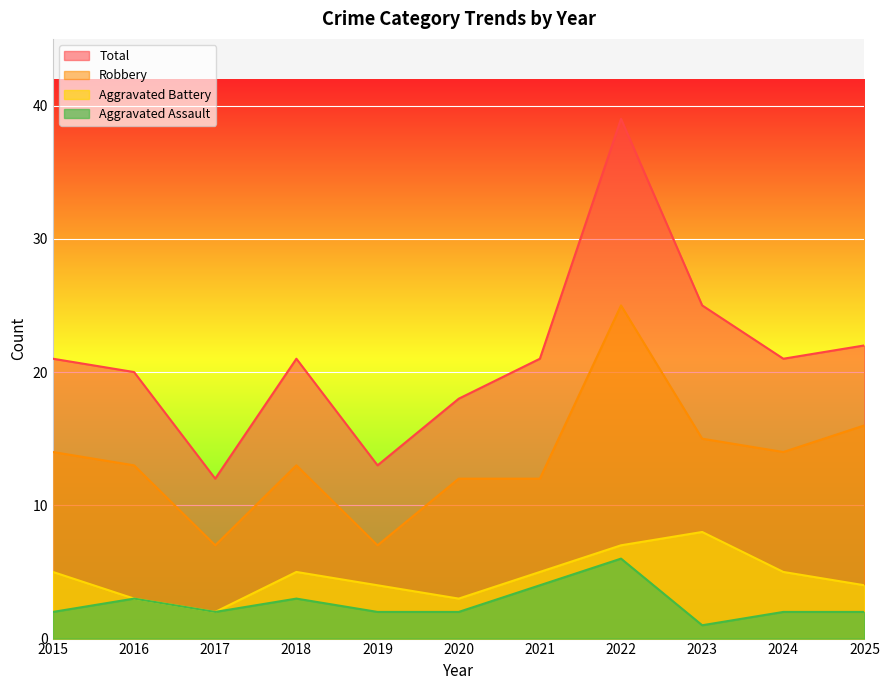

Which category has the highest value in the Total series?

2022